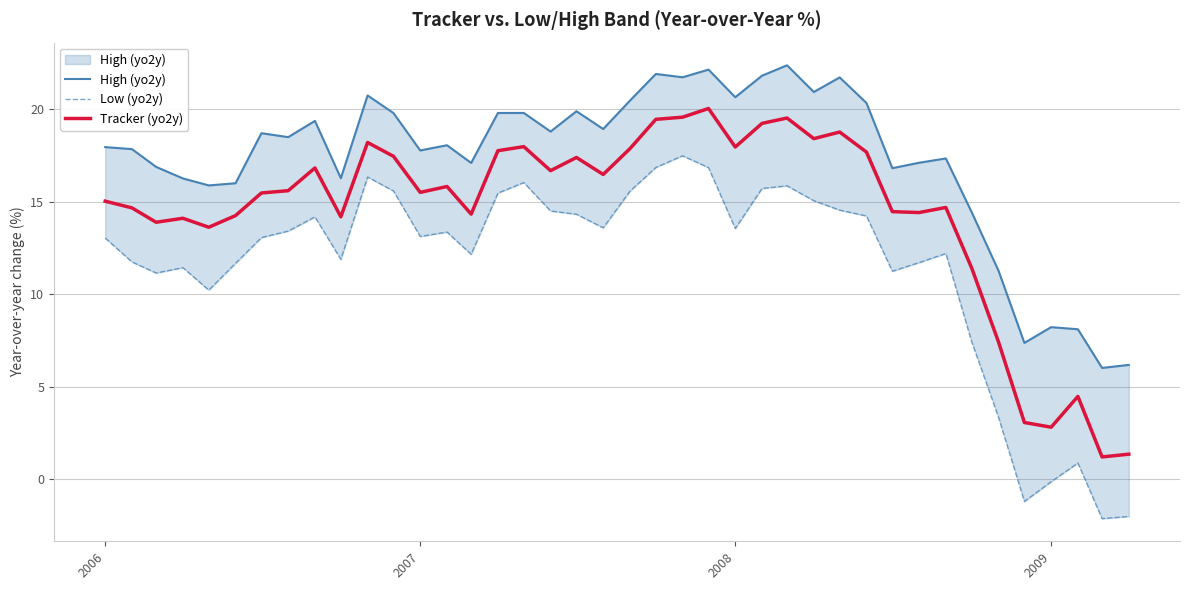

The Tracker (yo2y) series shows 6.7 at 2008. True or false?

False